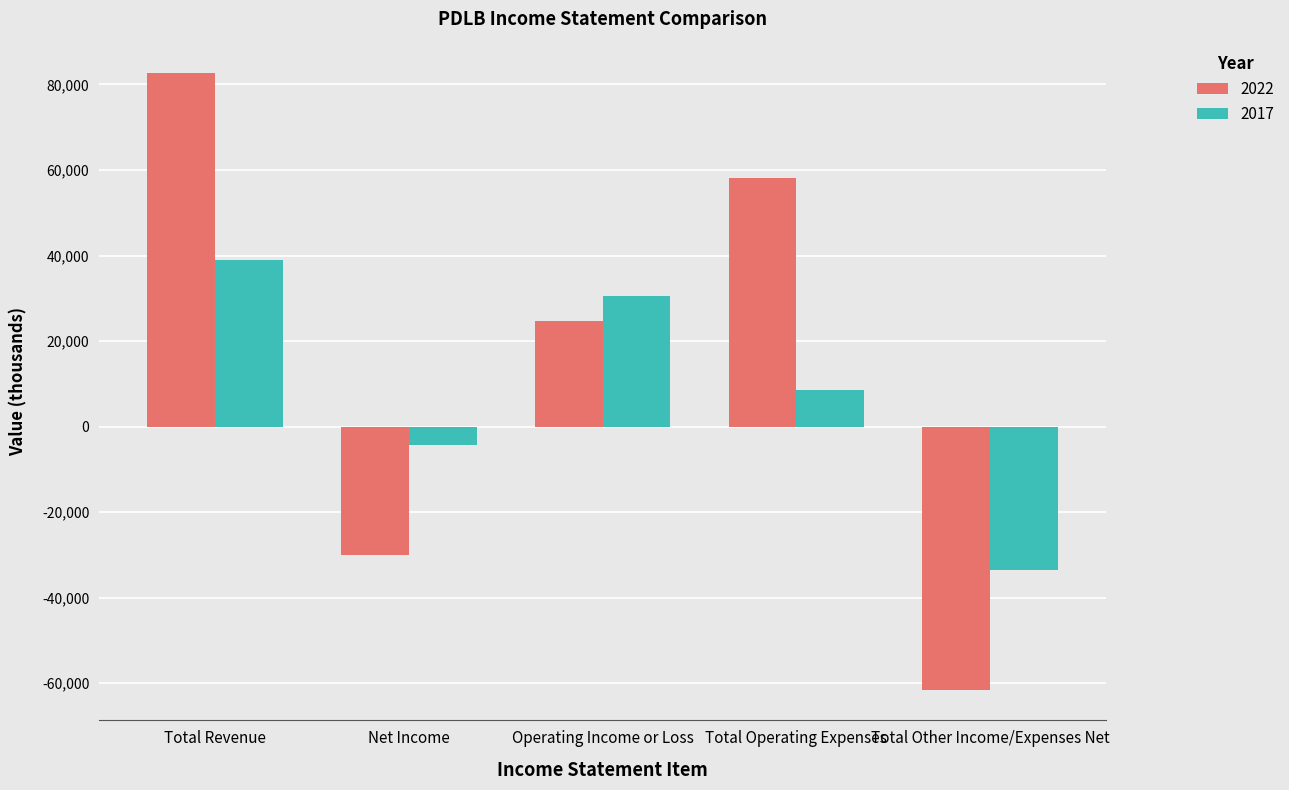

Reading left to right, extract all data points from this chart.

2022: Total Revenue=82800	Net Income=-30000	Operating Income or Loss=24600	Total Operating Expenses=58100	Total Other Income/Expenses Net=-61500
2017: Total Revenue=39000	Net Income=-4400	Operating Income or Loss=30500	Total Operating Expenses=8500	Total Other Income/Expenses Net=-33500